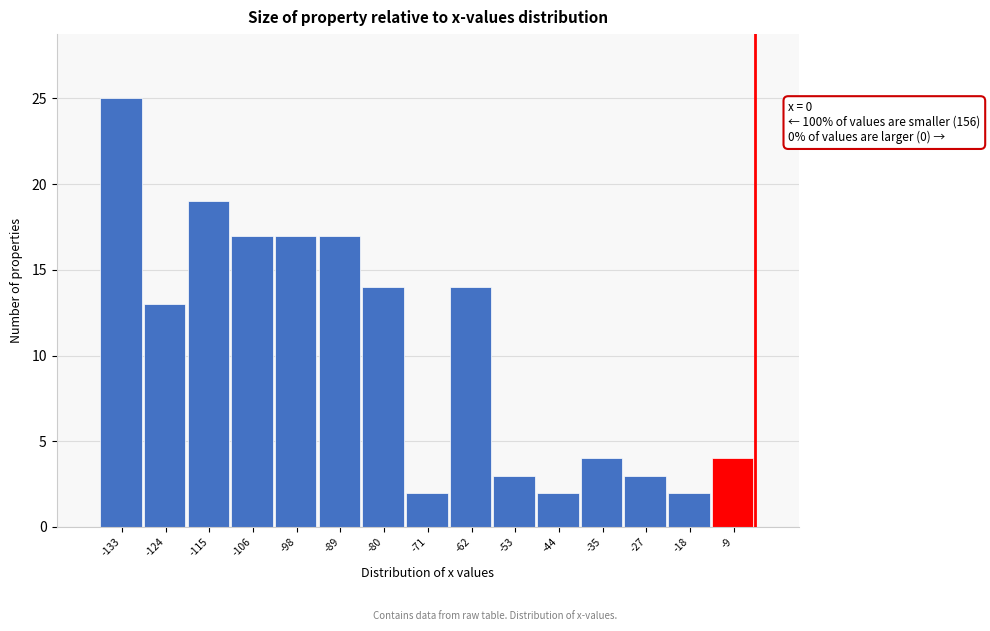

Reading right to left, transcribe all the data shown in this chart.

-9=4	-18=2	-27=3	-35=4	-44=2	-53=3	-62=14	-71=2	-80=14	-89=17	-98=17	-106=17	-115=19	-124=13	-133=25